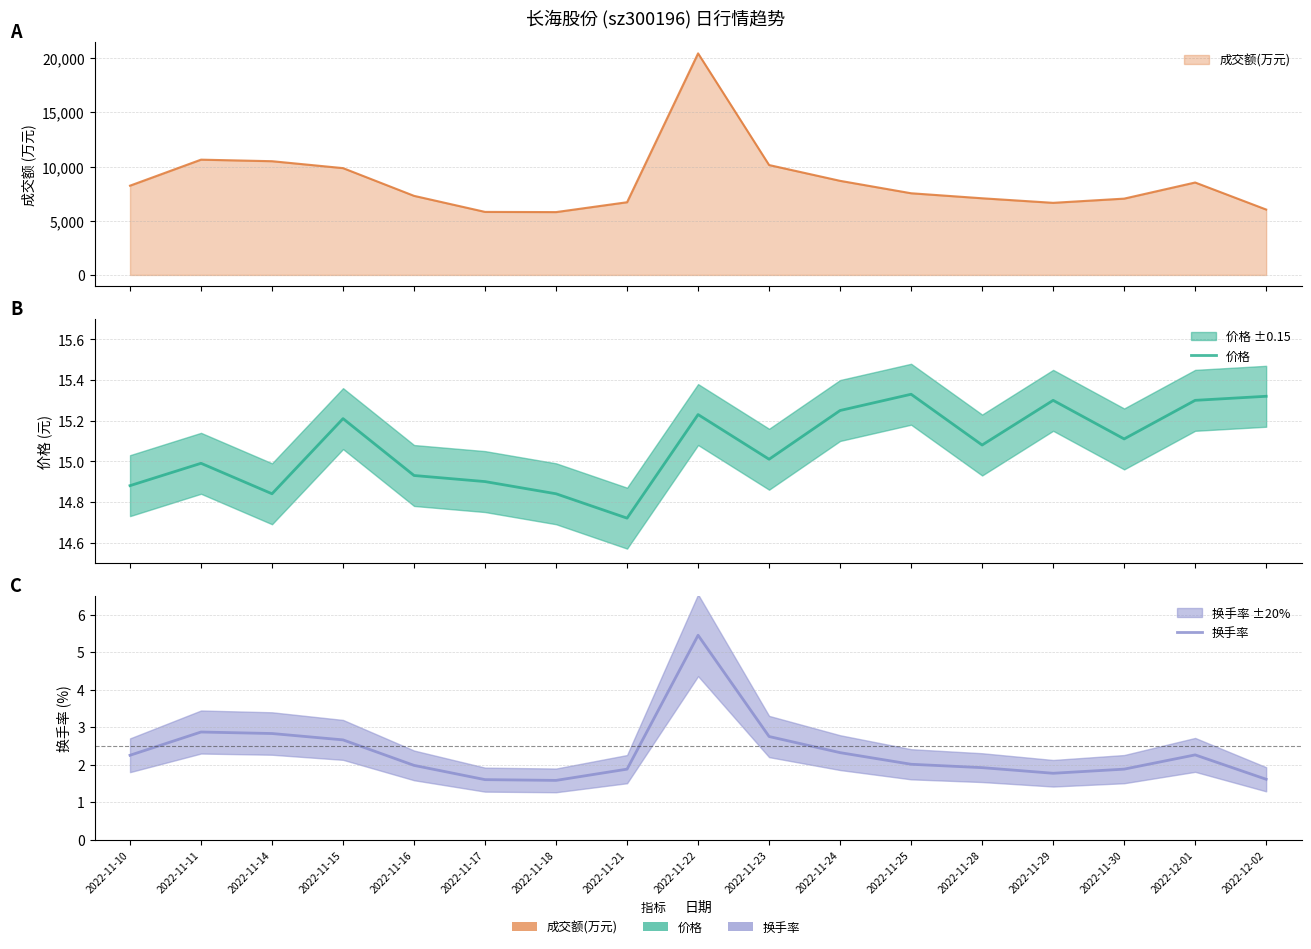

True or false: 换手率 and 价格 cross at least once.

False